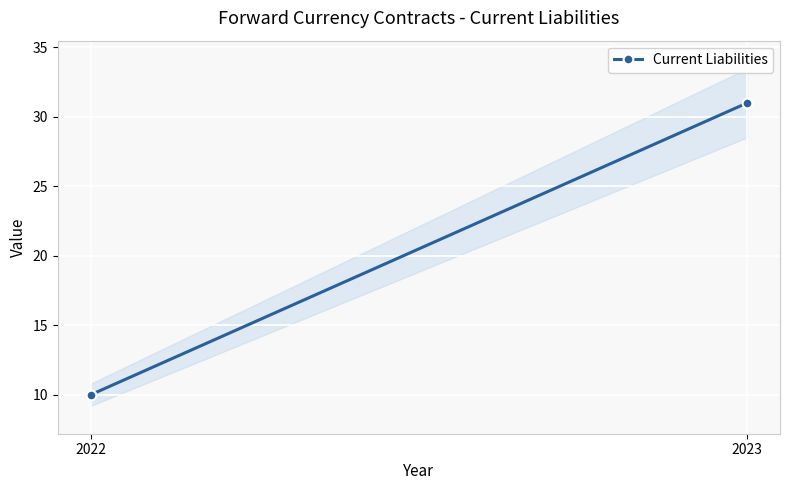

How many categories are shown in the chart?

2